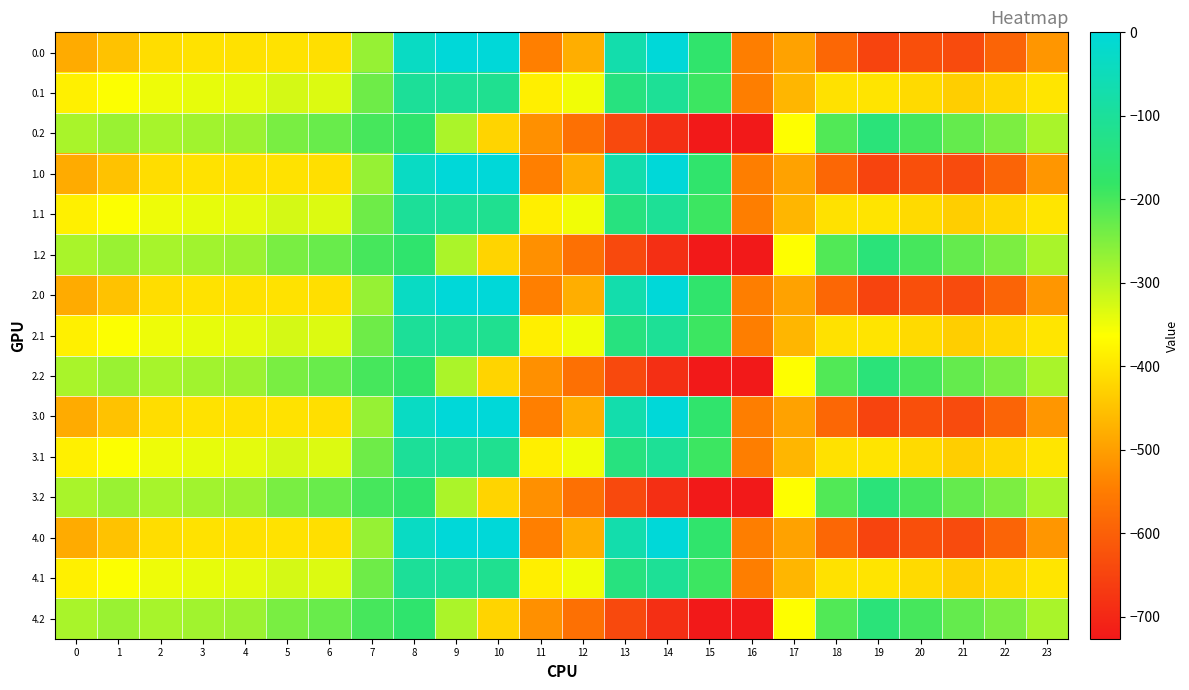

At which category is the sum across all series the highest?

8